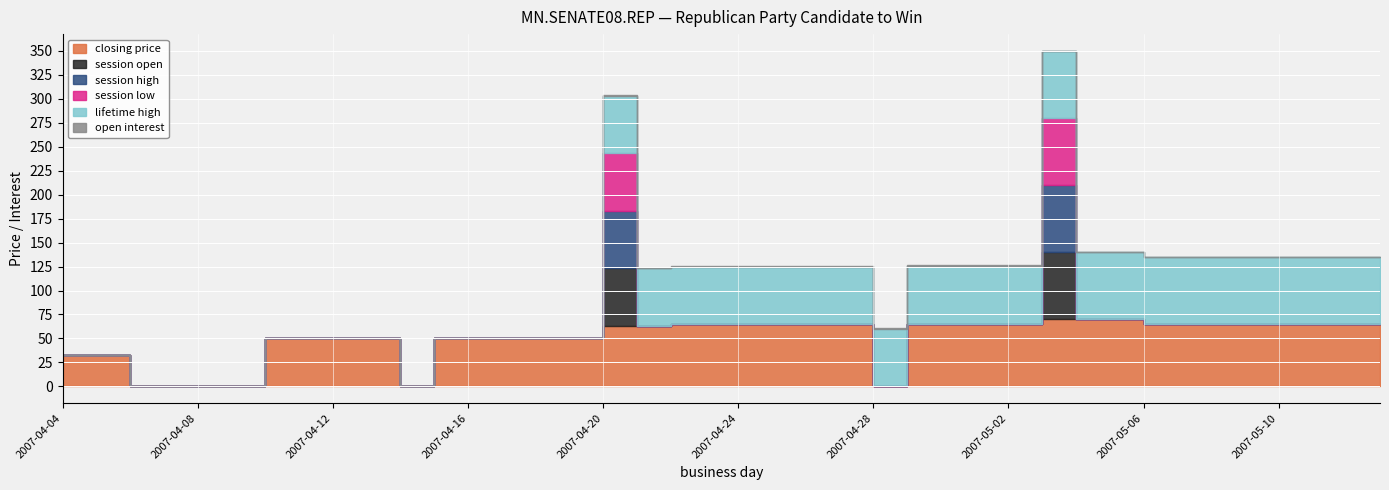

What is the label of the 16th point from the right?

2007-04-28